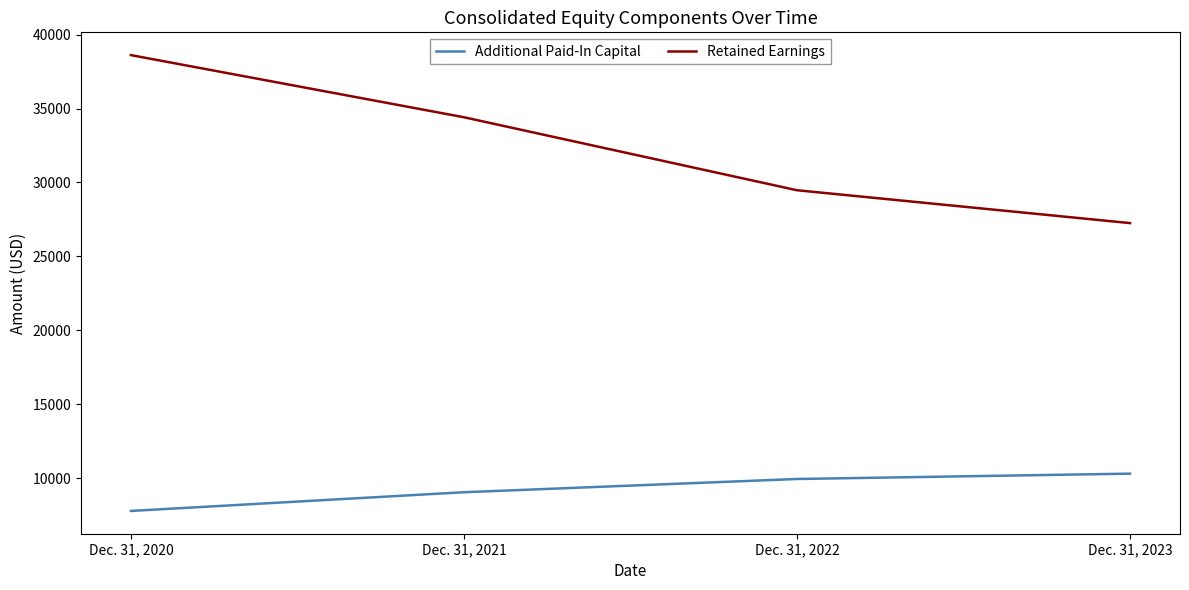

Where is Retained Earnings nearest to the value 32930?

Dec. 31, 2021